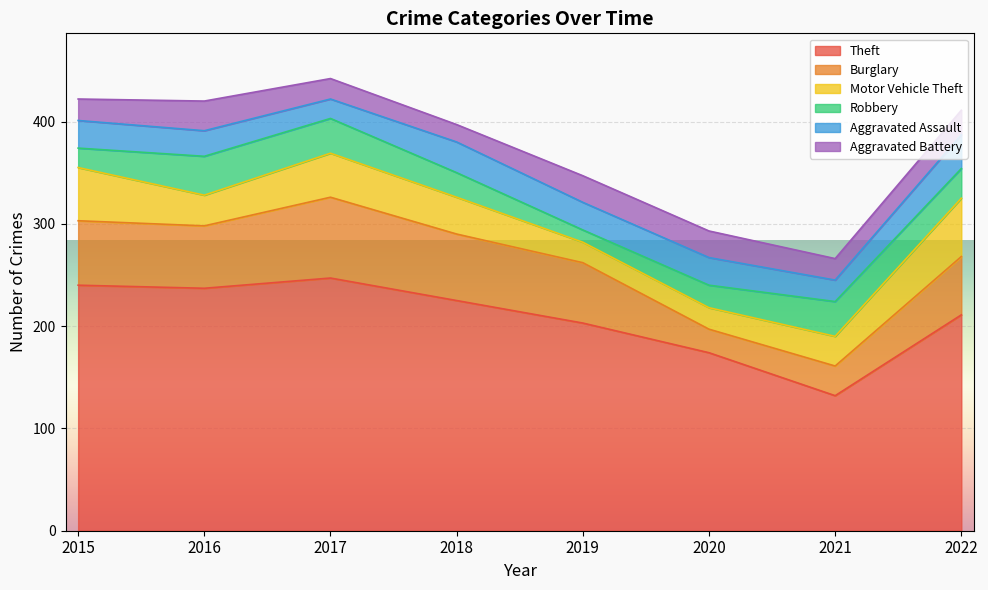

True or false: Burglary has a value of 100 at 2019.

False